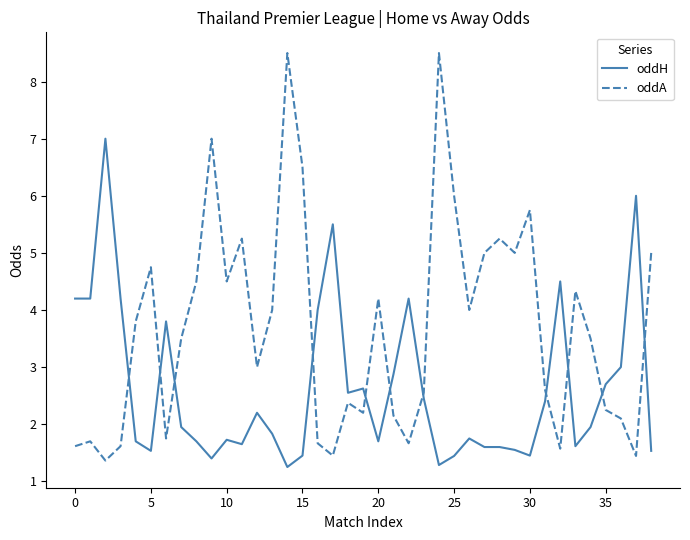

True or false: oddA has more than 1 points higher than both neighbors.

True